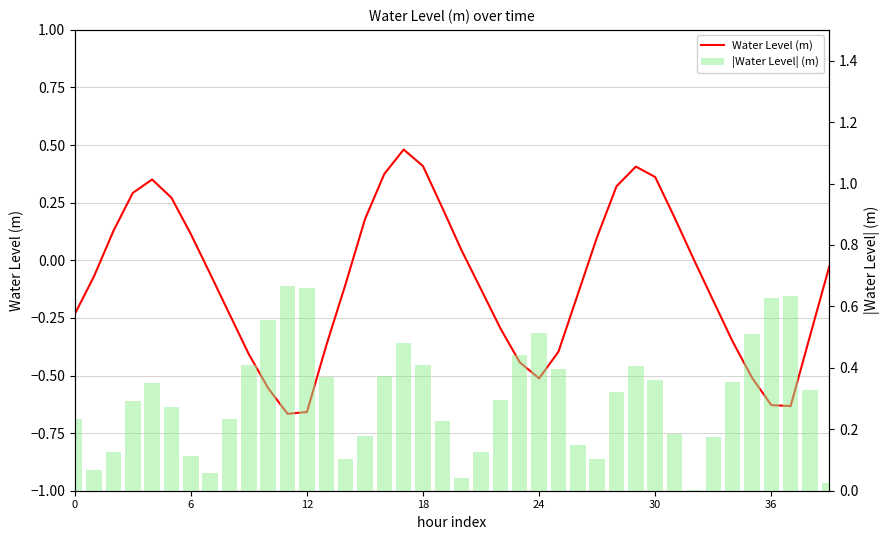

Reading right to left, list all the values displayed in this chart.

Water Level (m): -0.0	-0.3	-0.6	-0.6	-0.5	-0.4	-0.2	0.0	0.2	0.4	0.4	0.3	0.1	-0.1	-0.4	-0.5	-0.4	-0.3	-0.1	0.0	0.2	0.4	0.5	0.4	0.2	-0.1	-0.4	-0.7	-0.7	-0.6	-0.4	-0.2	-0.1	0.1	0.3	0.4	0.3	0.1	-0.1	-0.2
|Water Level| (m): 0.0	0.3	0.6	0.6	0.5	0.4	0.2	0.0	0.2	0.4	0.4	0.3	0.1	0.1	0.4	0.5	0.4	0.3	0.1	0.0	0.2	0.4	0.5	0.4	0.2	0.1	0.4	0.7	0.7	0.6	0.4	0.2	0.1	0.1	0.3	0.4	0.3	0.1	0.1	0.2